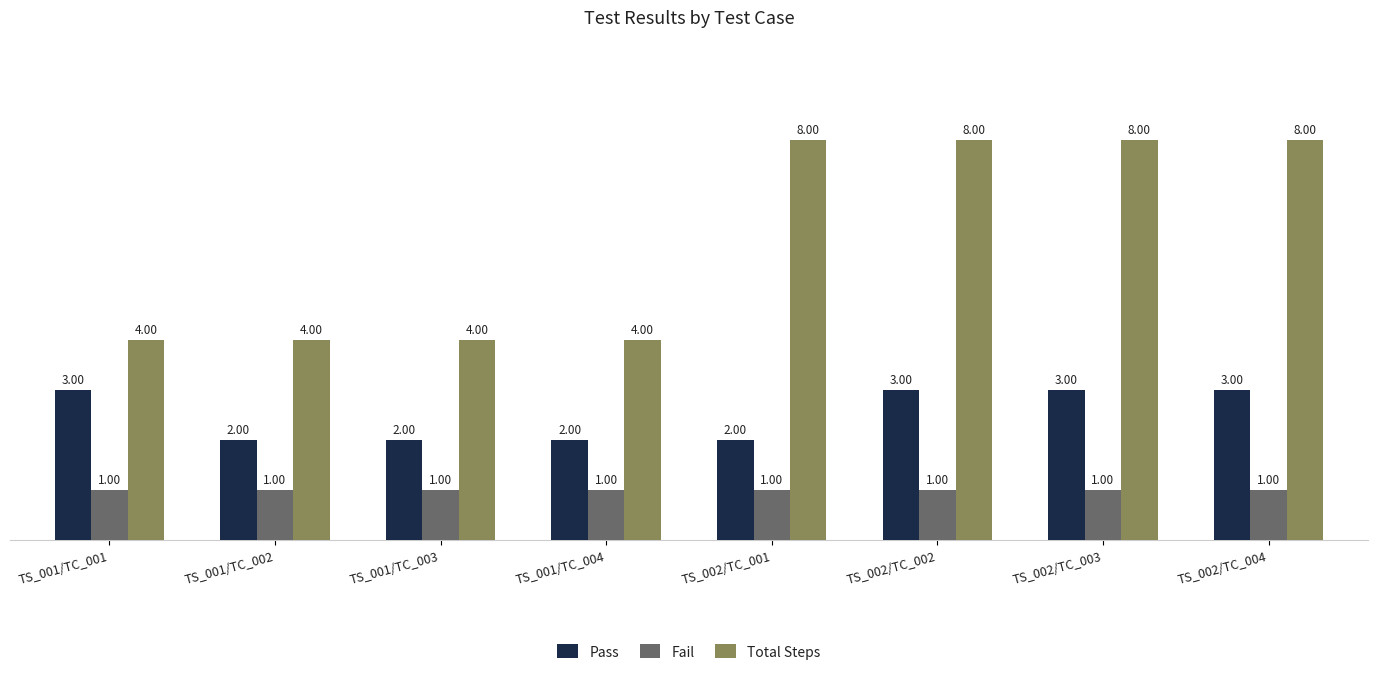

How many bars are there in total?

24